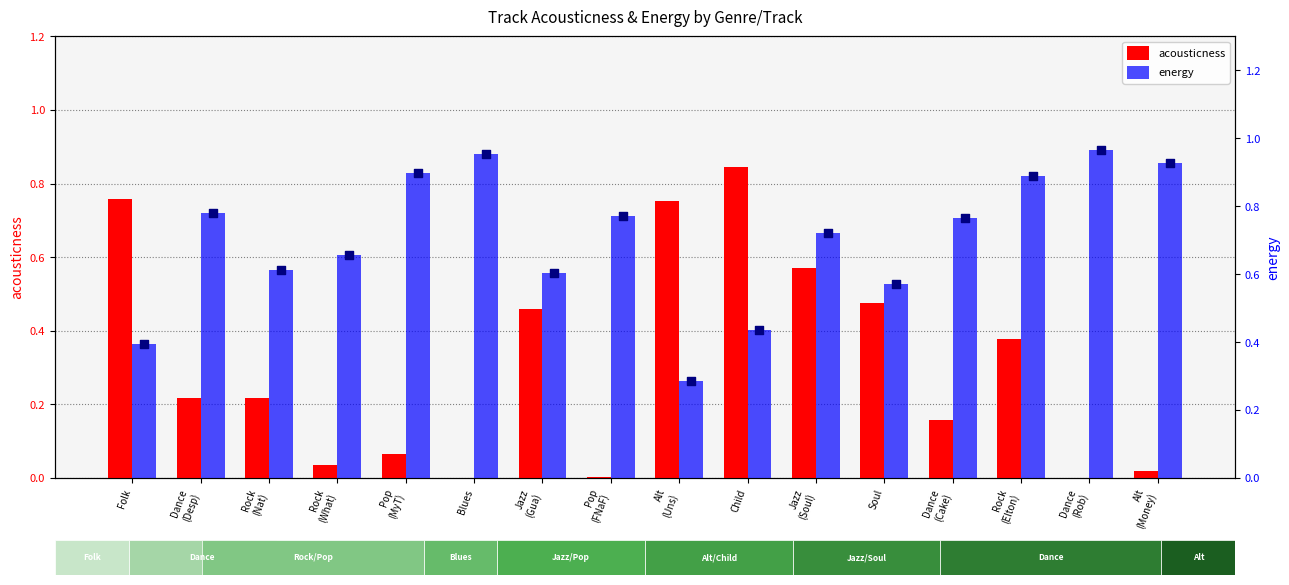

Which series contains the lowest Y value?

acousticness